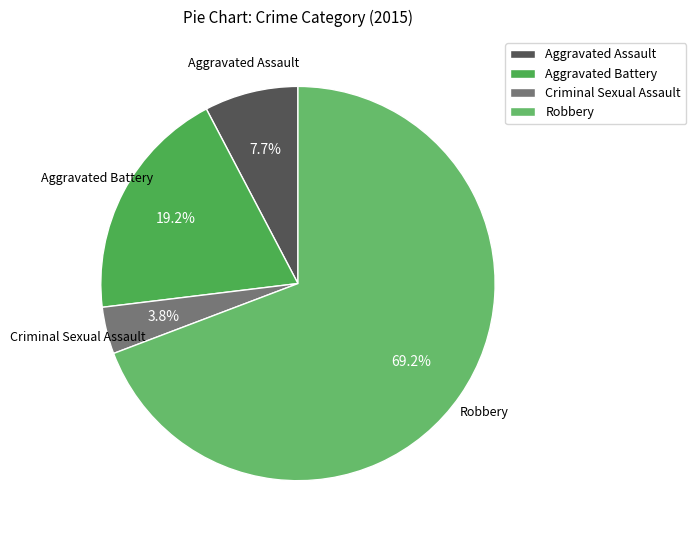

Which has a higher value, Criminal Sexual Assault or Aggravated Battery?

Aggravated Battery